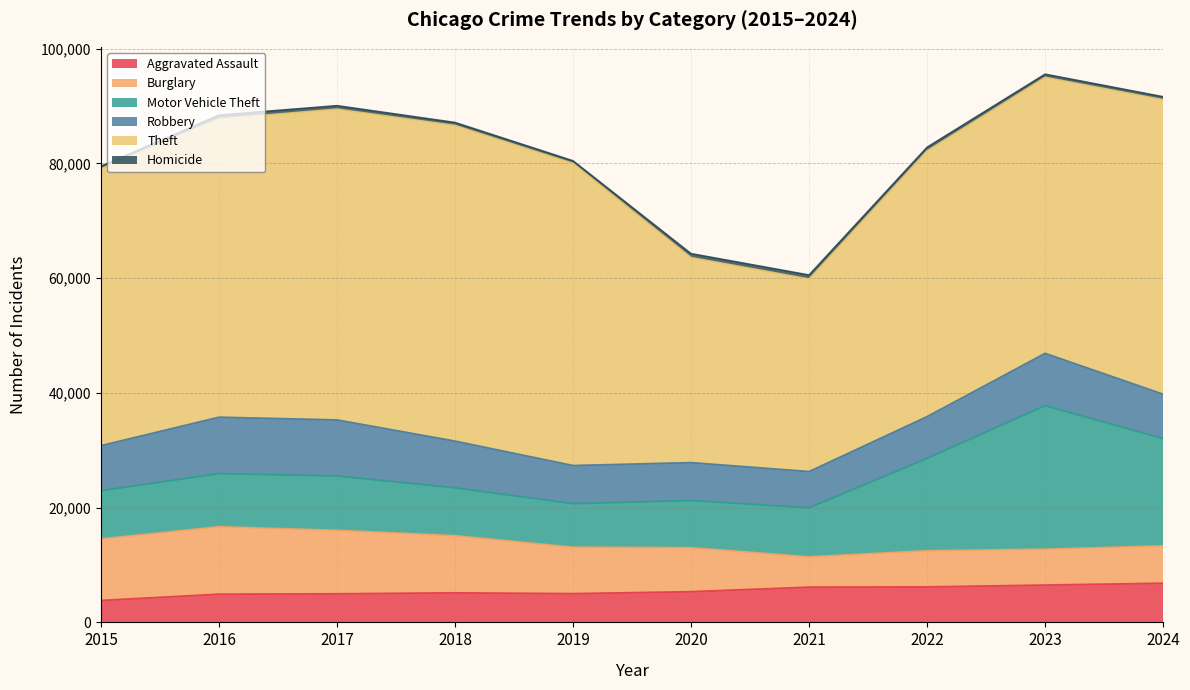

At which category is the sum across all series the highest?

2023